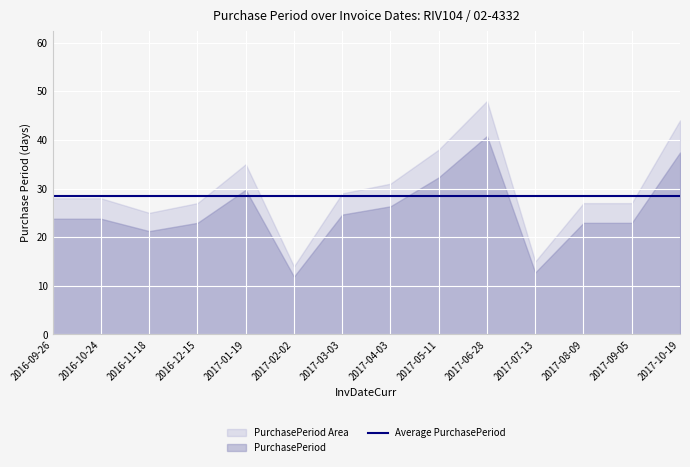

Where is Average nearest to the value 28?

2016-09-26